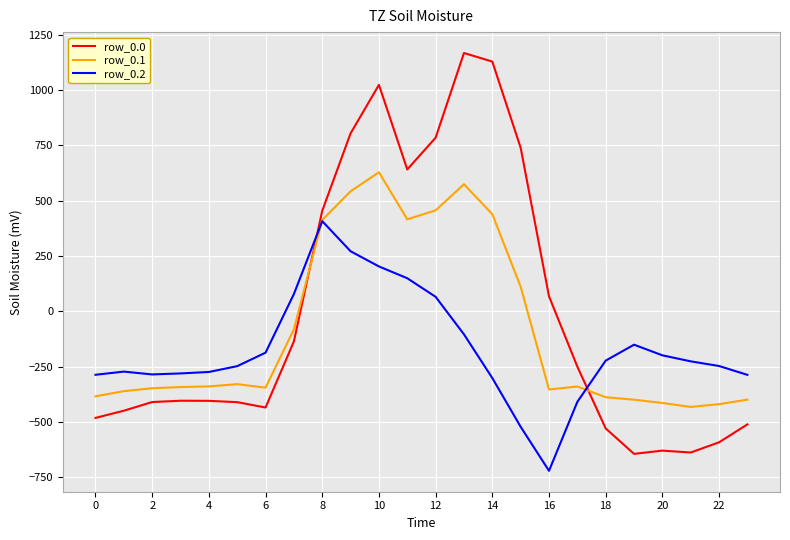

Which series has the largest range (max minus min)?

row_0.0